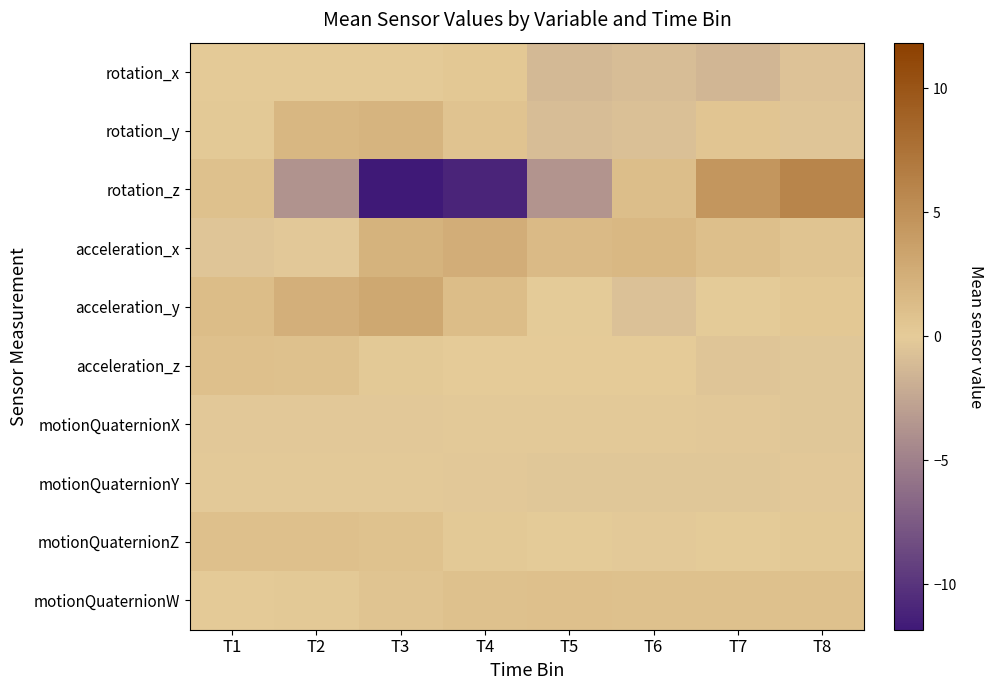

Which has a higher value, T4 or T3?

T4